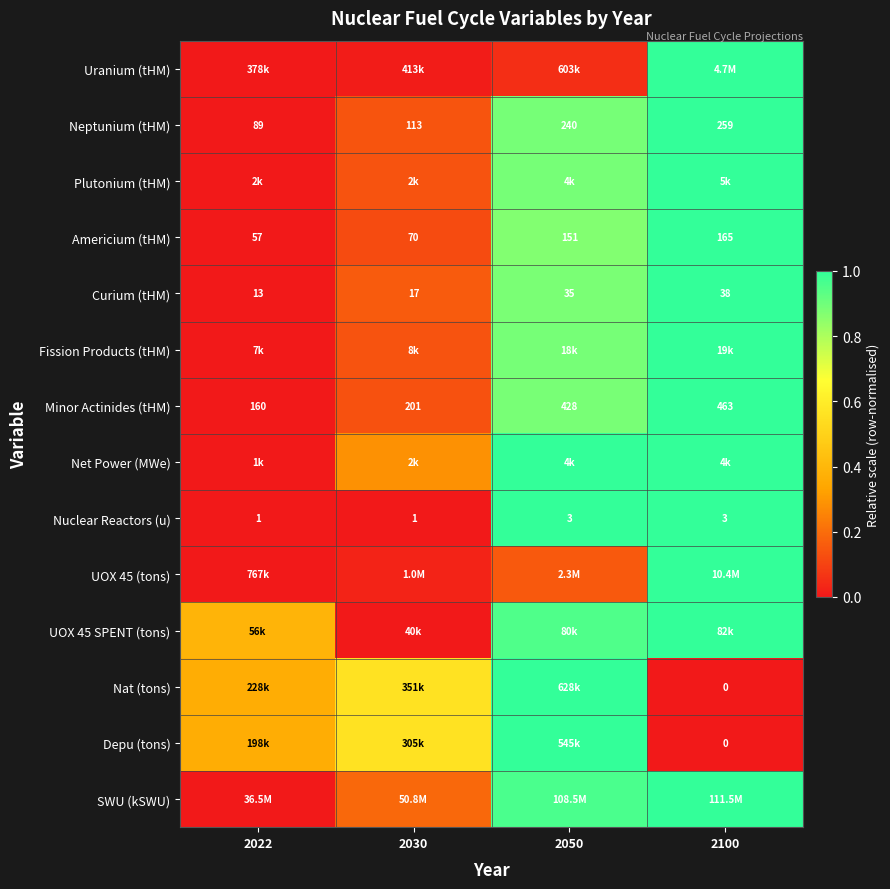

Which category has the highest value across all series?

2100